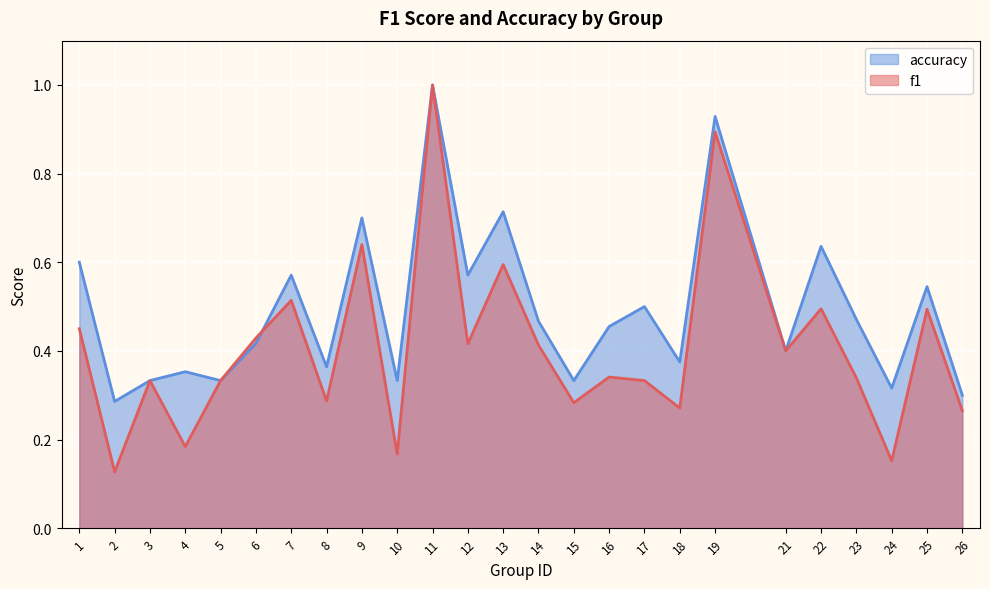

Is it true that accuracy equals 0.5 at 16?

True